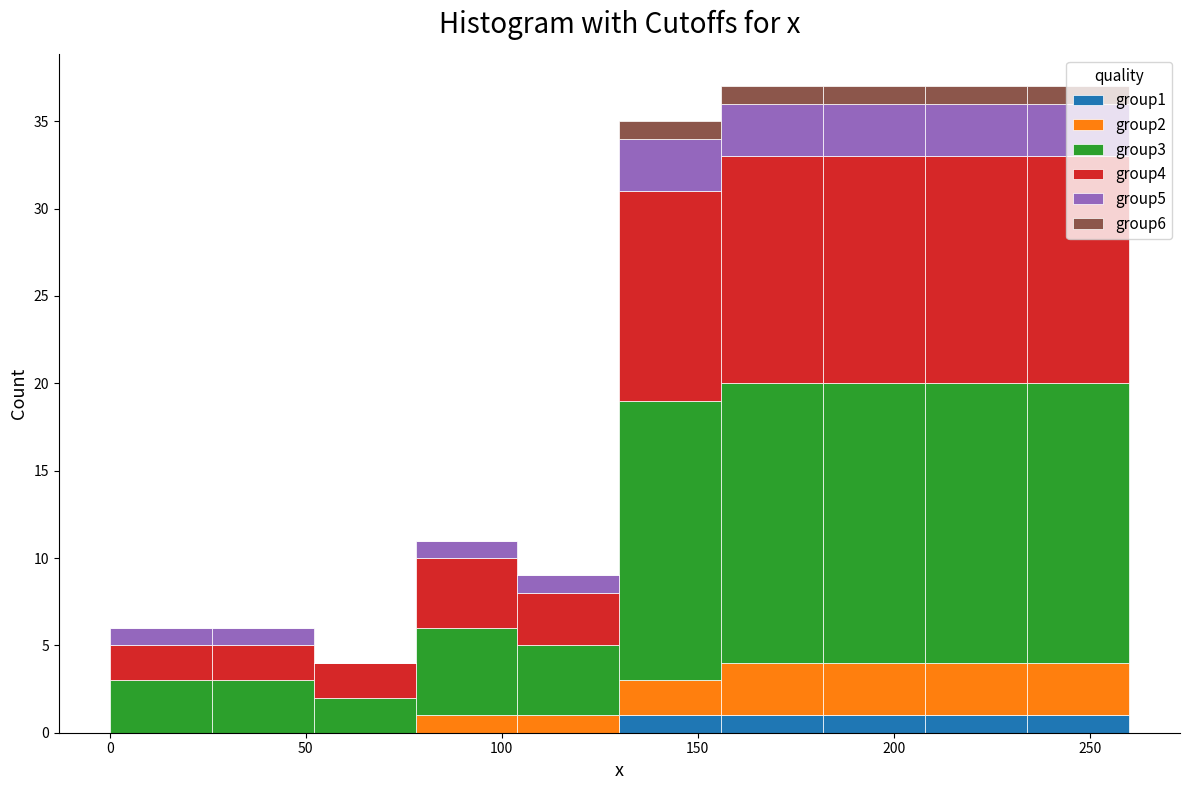

Reading left to right, transcribe this chart: for each stacked bar, give the range it covers on the x-axis and its total height. Neither the bar edges nor the heights are printed on the chart, so give them approximately, as read against the axes.

0 to 26: 6
26 to 52: 6
52 to 78: 4
78 to 104: 11
104 to 130: 9
130 to 156: 35
156 to 182: 37
182 to 208: 37
208 to 234: 37
234 to 260: 37